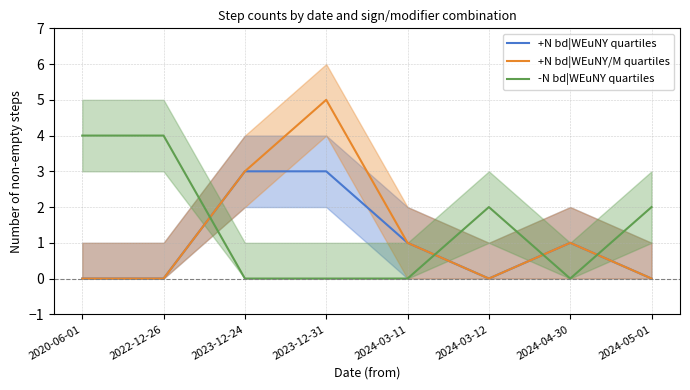

Which category has the lowest value in the -N bd|WEuNY quartiles series?

2023-12-24